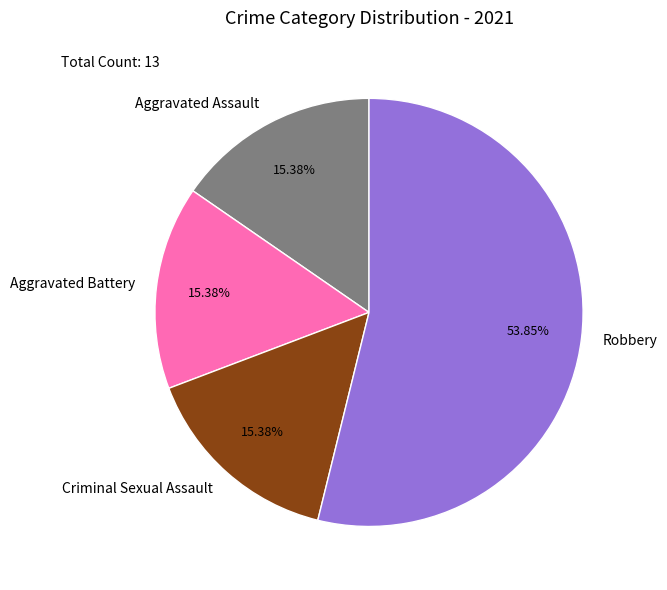

To the nearest percent, what is the difference between the Criminal Sexual Assault and Robbery slice percentages?

38%